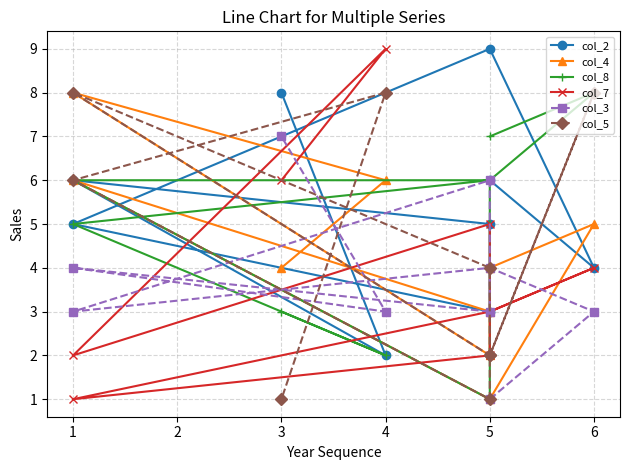

How many interior local peaks does the col_5 series have?

3